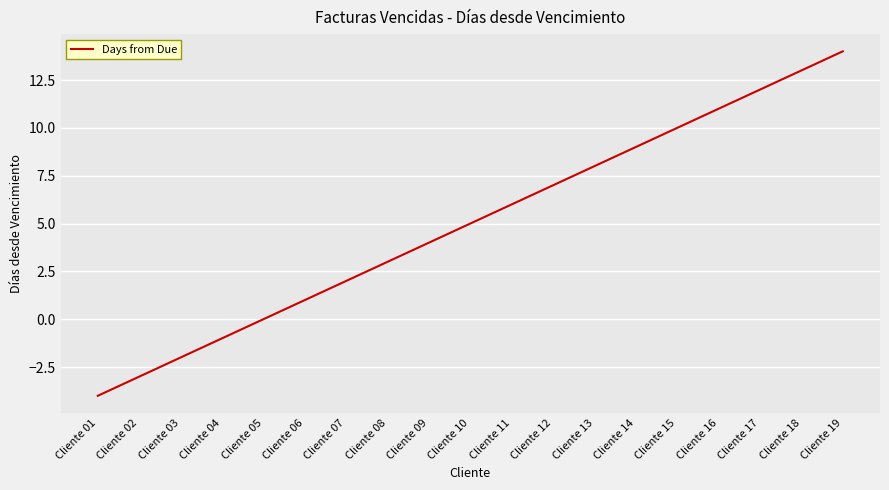

How many categories are shown in the chart?

19